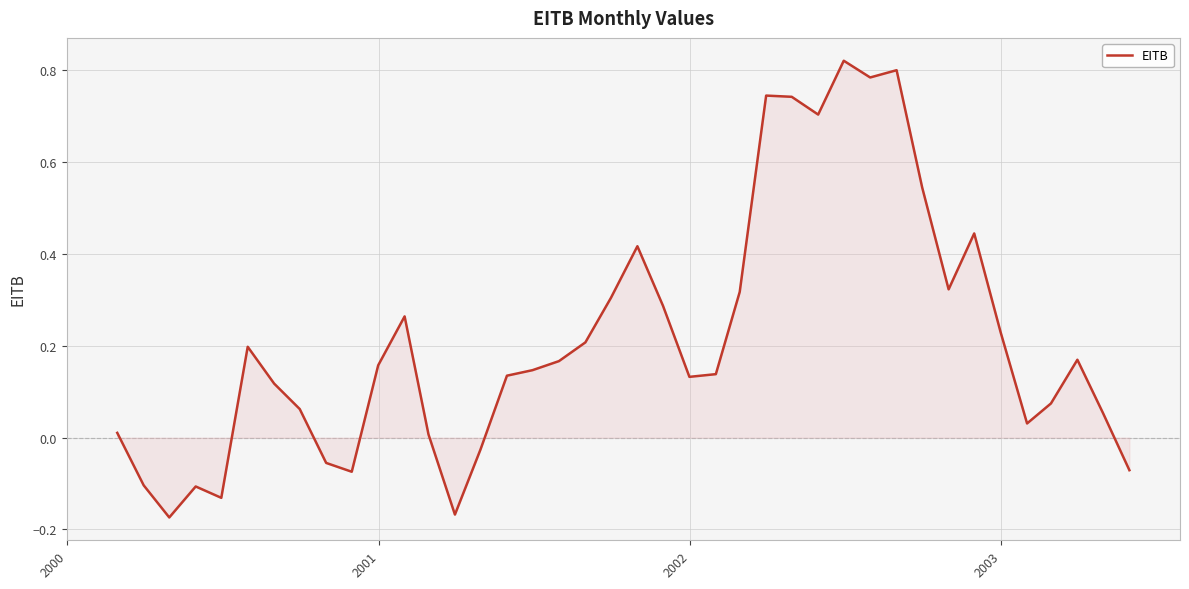

How many values exceed 0?

31